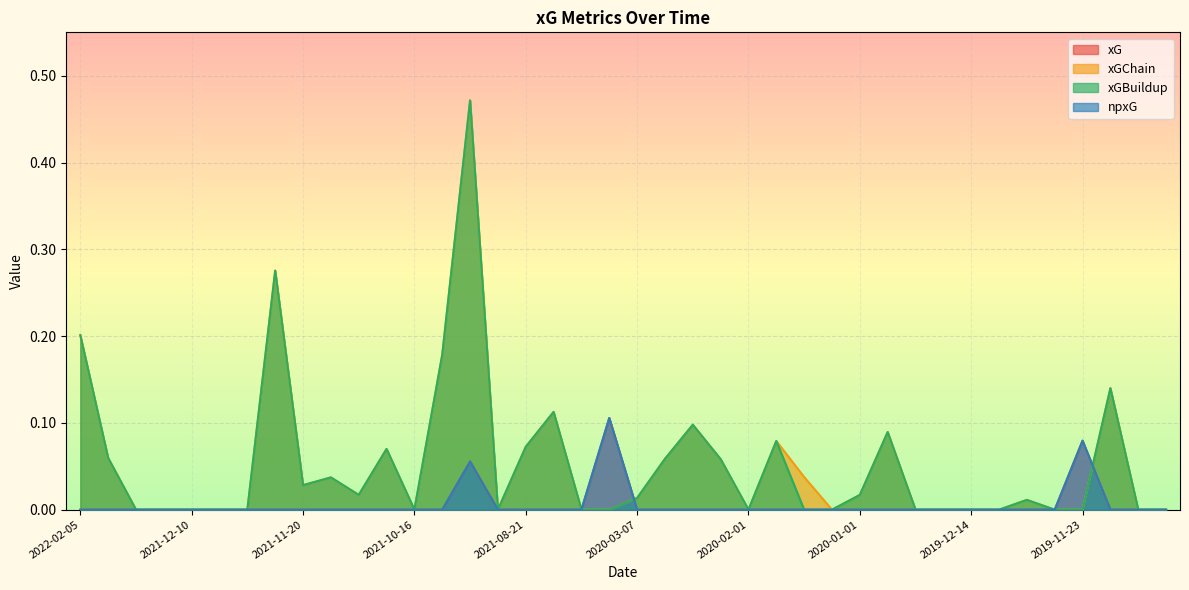

At 2019-12-07, list the series in order from smallest to largest.

xG, xGChain, xGBuildup, npxG